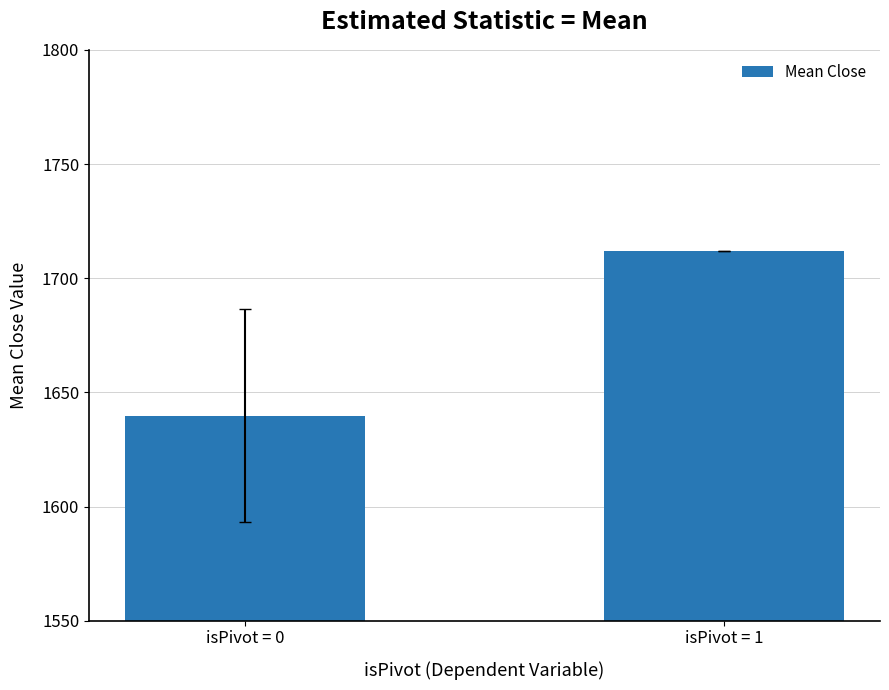

Rank the categories by value from highest to lowest.

isPivot = 1, isPivot = 0